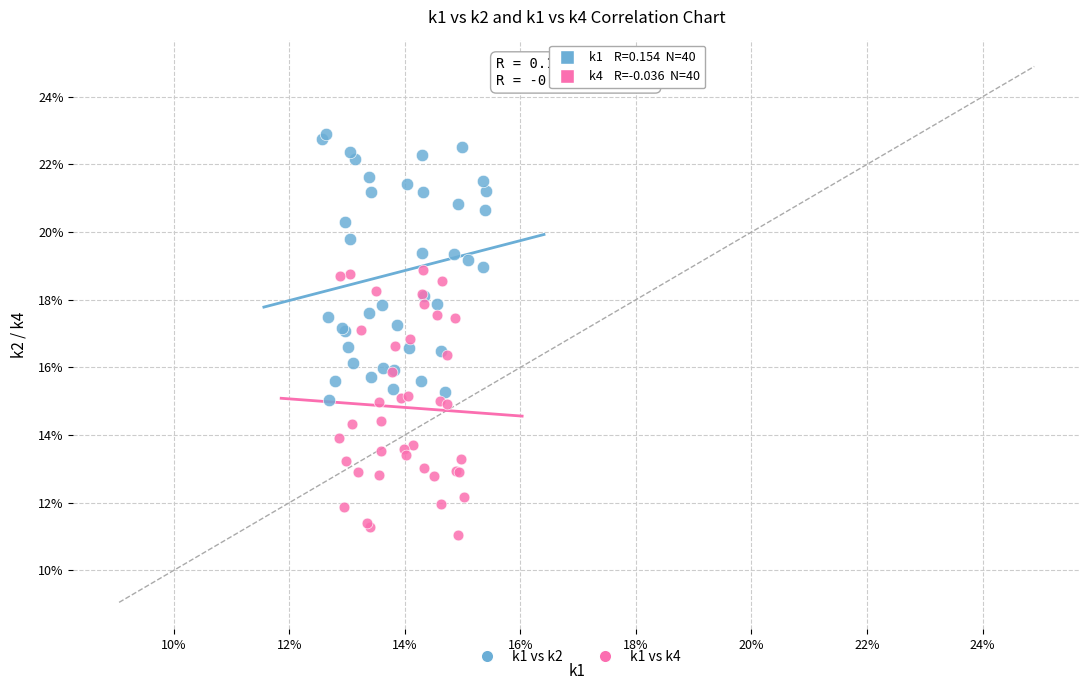

Which series contains the lowest Y value?

k1 vs k4